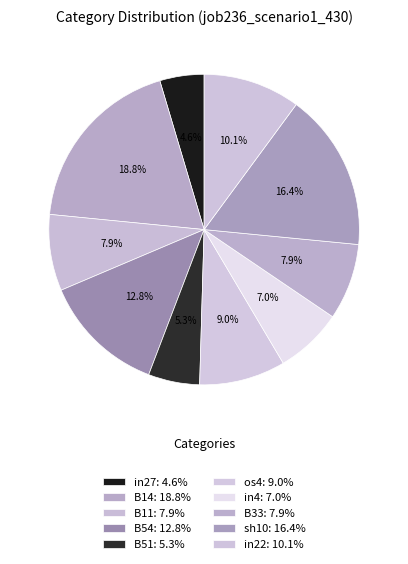

How many segments does this pie chart have?

10